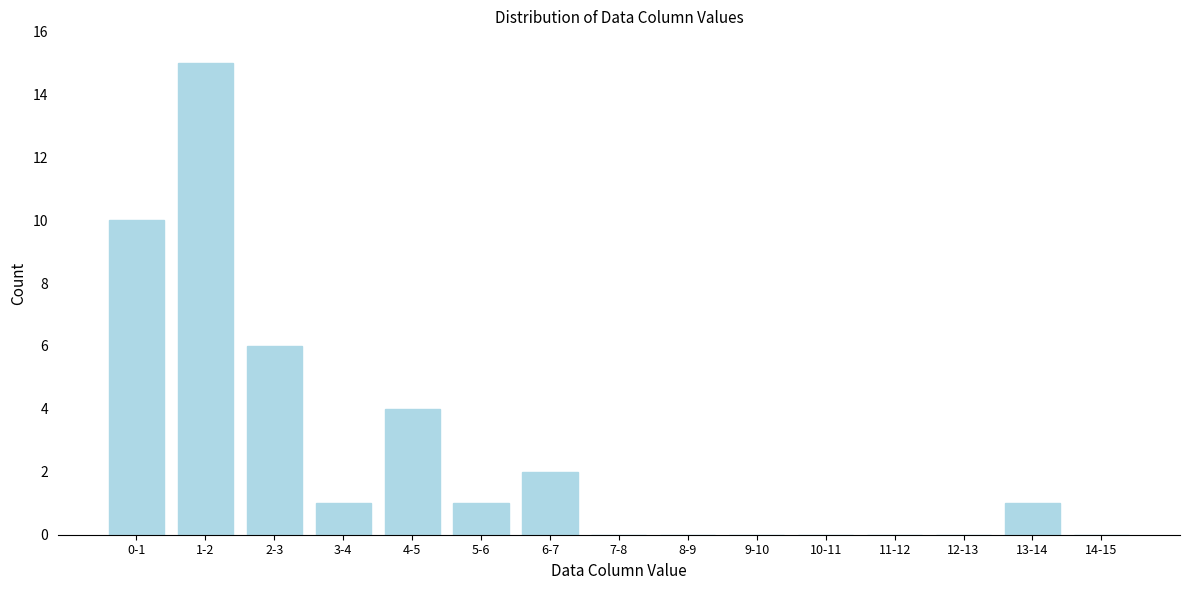

Reading left to right, what are all the values shown in this chart?

0-1=10	1-2=15	2-3=6	3-4=1	4-5=4	5-6=1	6-7=2	7-8=0	8-9=0	9-10=0	10-11=0	11-12=0	12-13=0	13-14=1	14-15=0